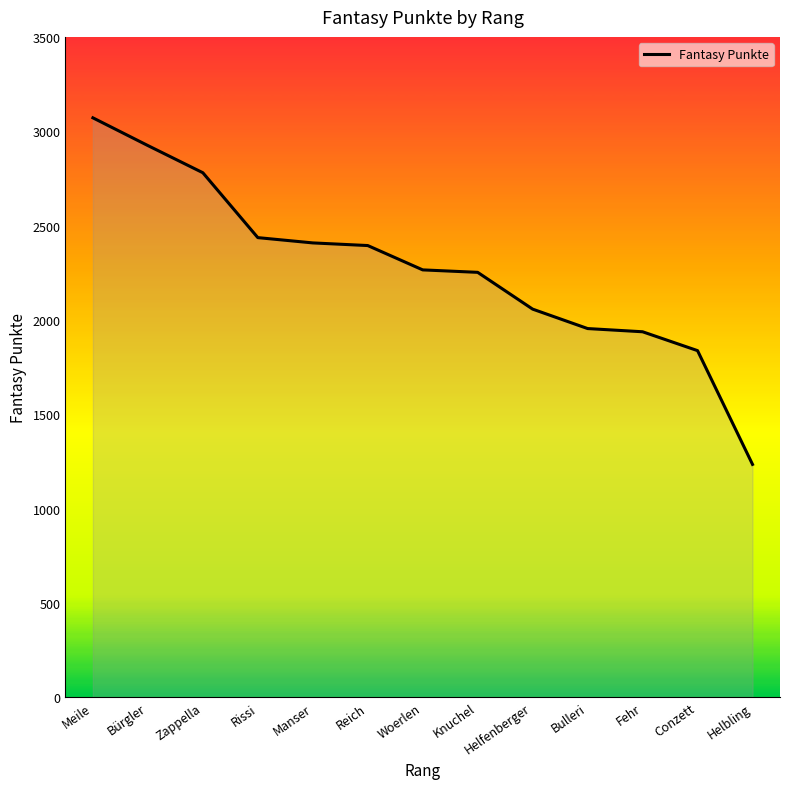

What is the difference between the second highest and minimum values?

1690